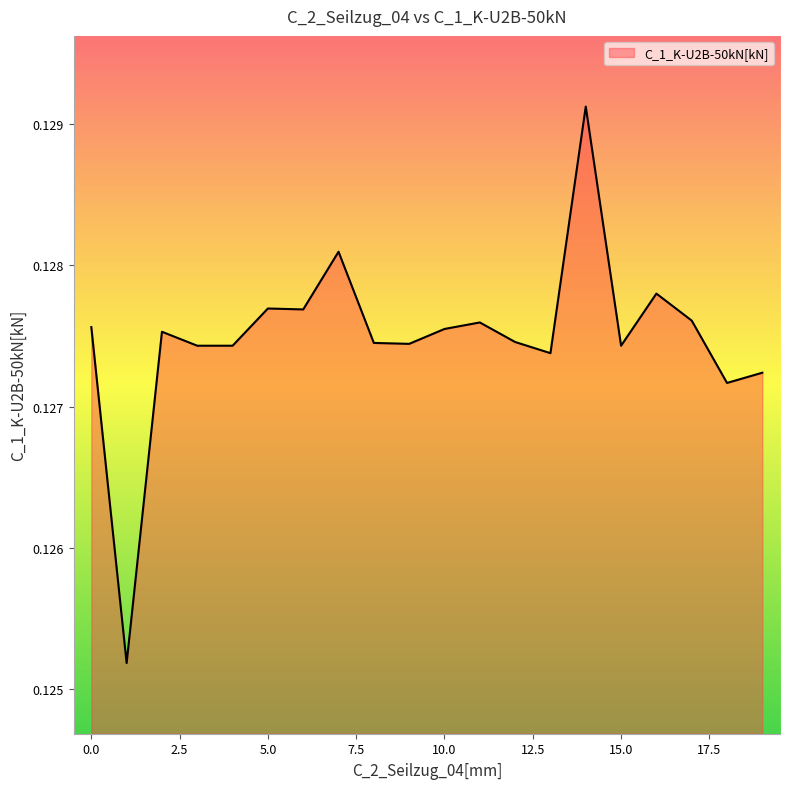

How many lines are shown in the chart?

1